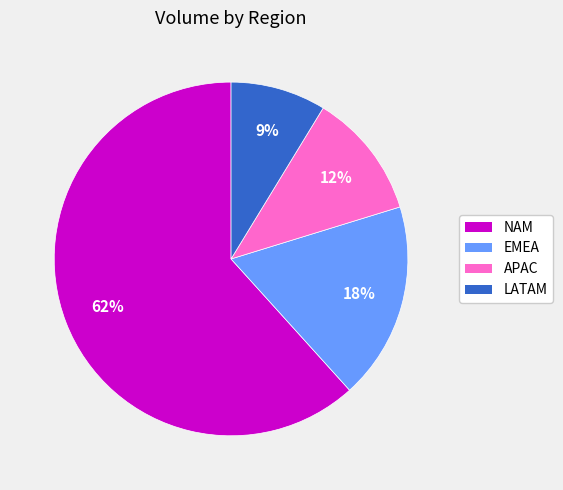

To the nearest percent, what is the average slice percentage?

25%